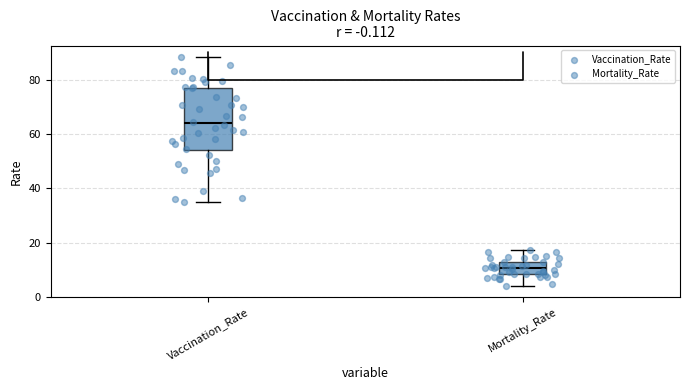

Reading left to right, transcribe this box plot: for each box, give where its median line is, the range the box spans, and where its two whiskers end, as read against the y-axis. The values are not printed on the chart, so give them approximately, as read against the axis.

Vaccination_Rate: median 64, box 54 to 78, whiskers 34 to 88
Mortality_Rate: median 10, box 8 to 12, whiskers 4 to 18